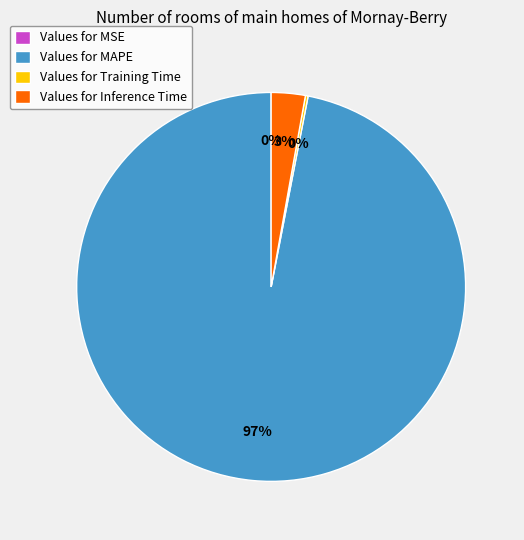

To the nearest percent, what is the average slice percentage?

25%